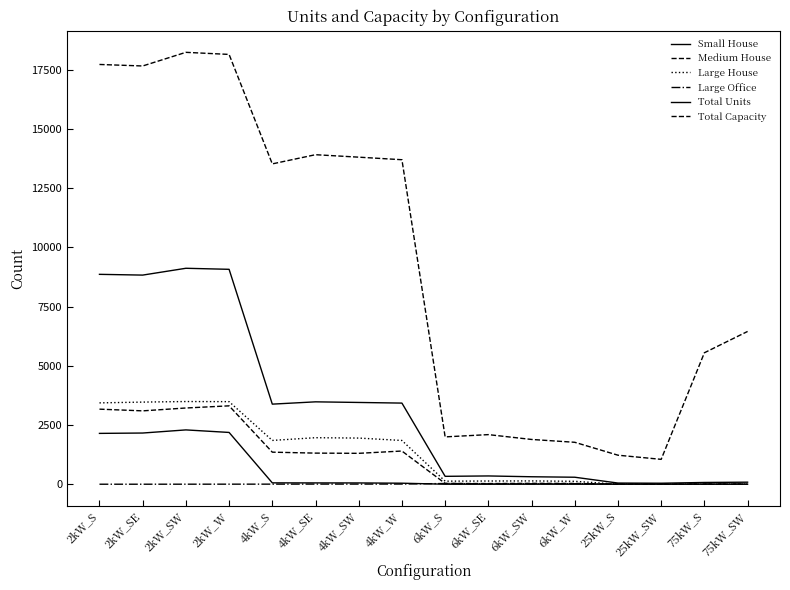

What is the label of the 15th point from the right?

2kW_SE